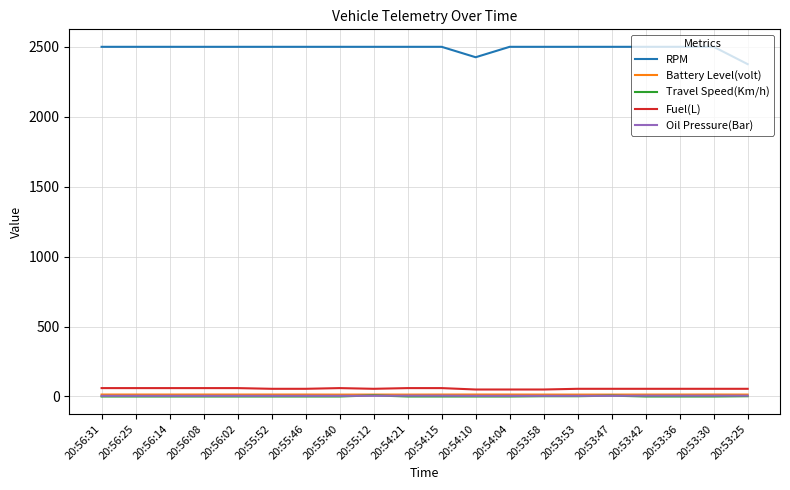

Which series has the largest total across all categories?

RPM